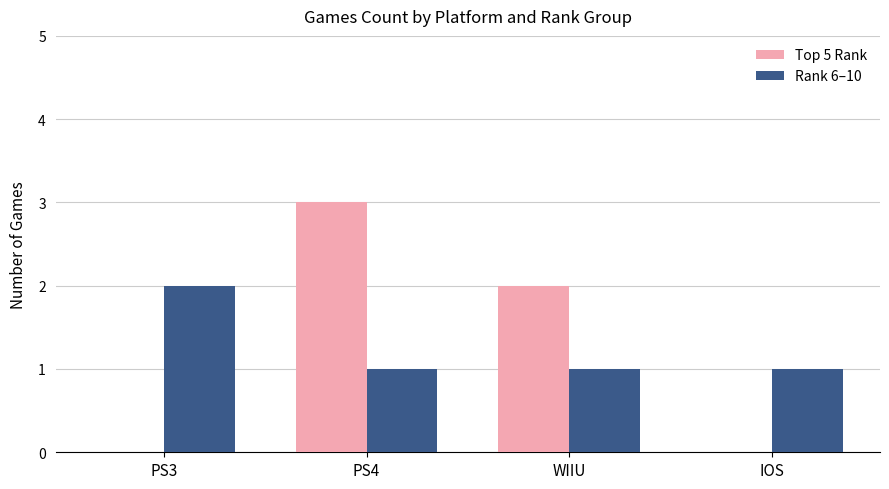

What is the spread (max minus min) of values at WIIU?

1